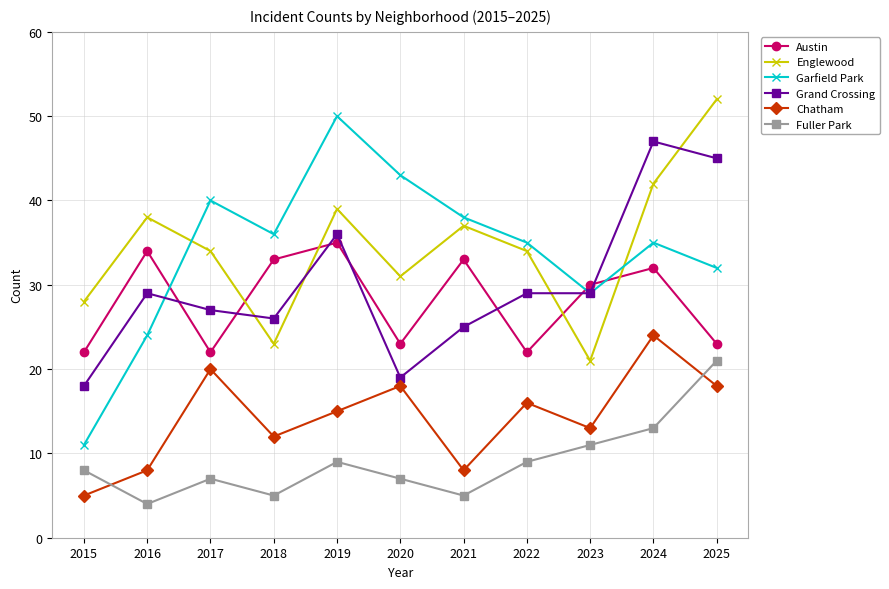

Rank the series at 2017 from lowest to highest value.

Fuller Park, Chatham, Austin, Grand Crossing, Englewood, Garfield Park